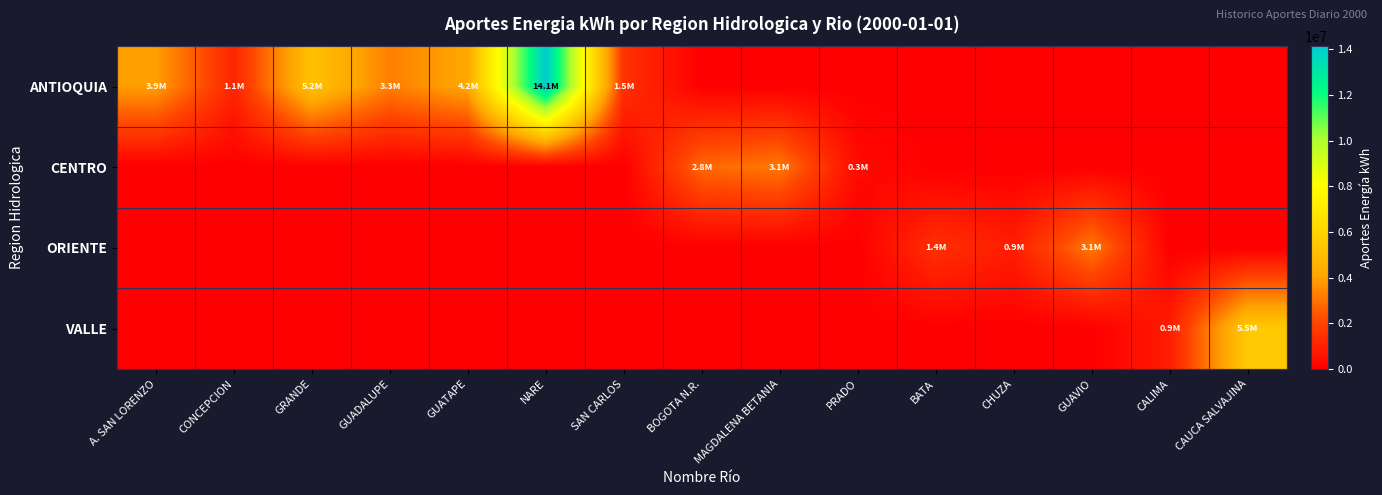

Between GRANDE and GUATAPE, which series saw the biggest shift?

ANTIOQUIA